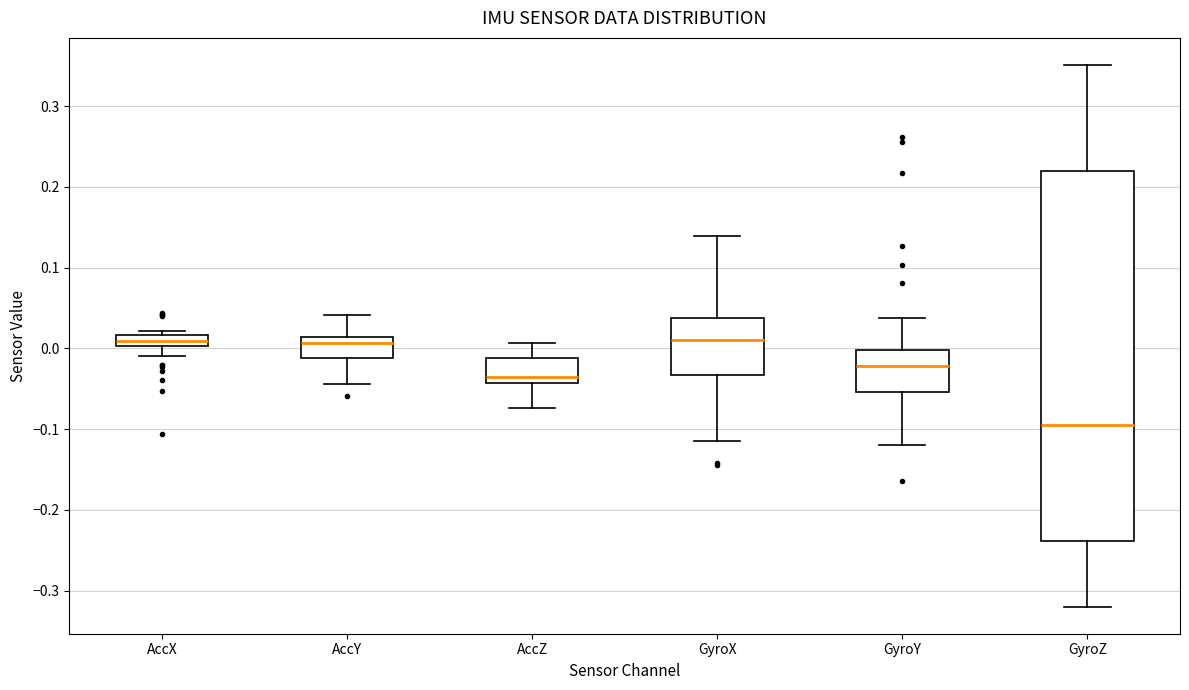

Where does the lower whisker of the box for GyroZ end on the y-axis? The values are not printed on the chart, so give them approximately, as read against the axis.

-0.32